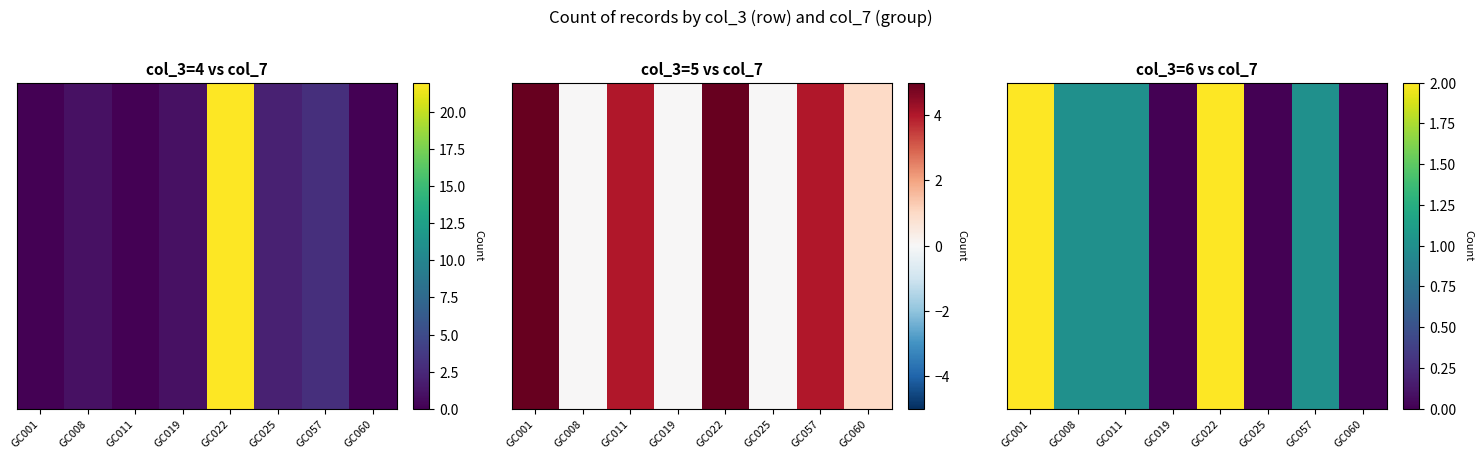

The value at GC001 is 3. True or false?

False